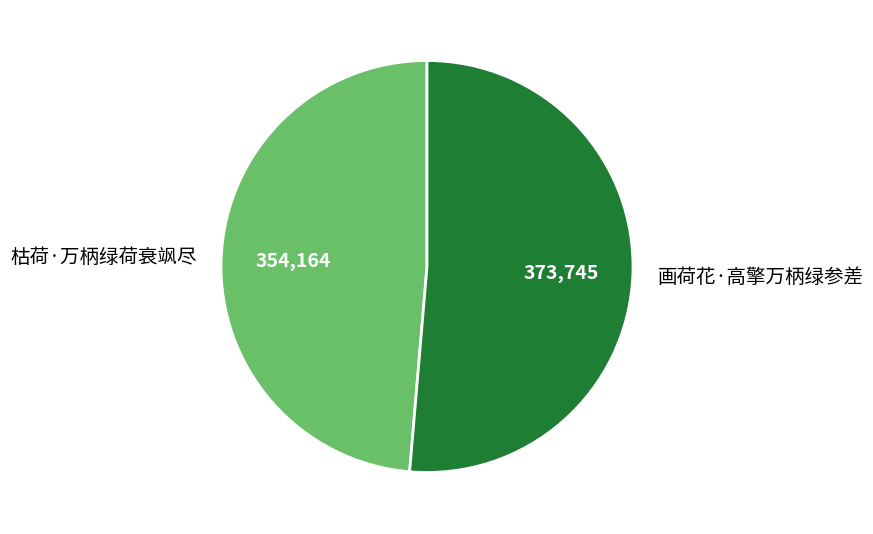

What is the ratio of the value at 画荷花·高擎万柄绿参差 to the value at 枯荷·万柄绿荷衰飒尽?

1.1